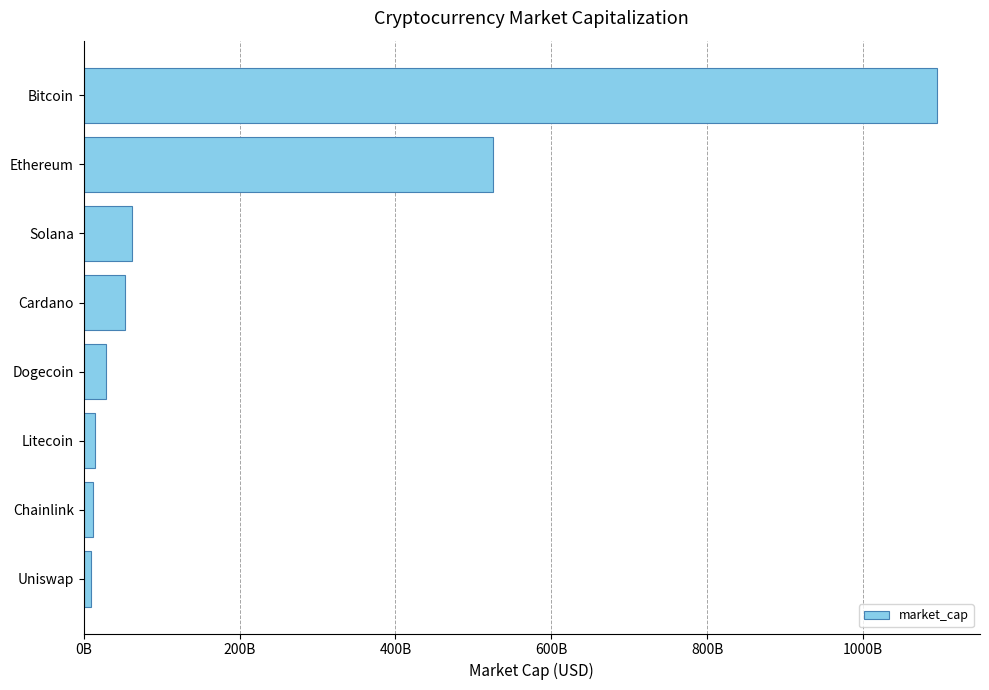

What is the smallest value displayed?

9481082584